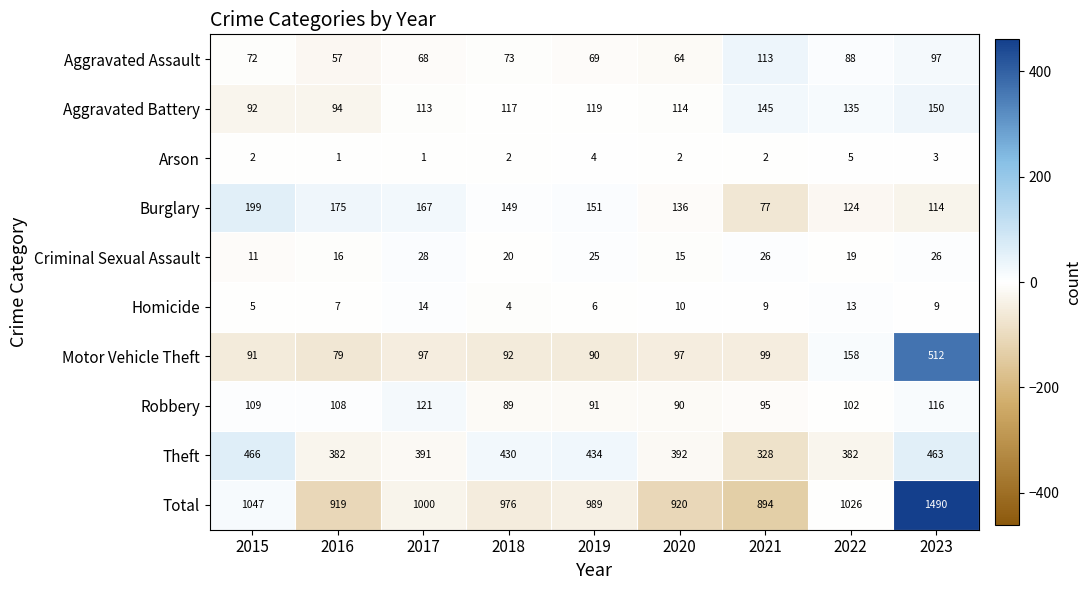

What is the sum of the Motor Vehicle Theft values at 2017 and 2018?

189